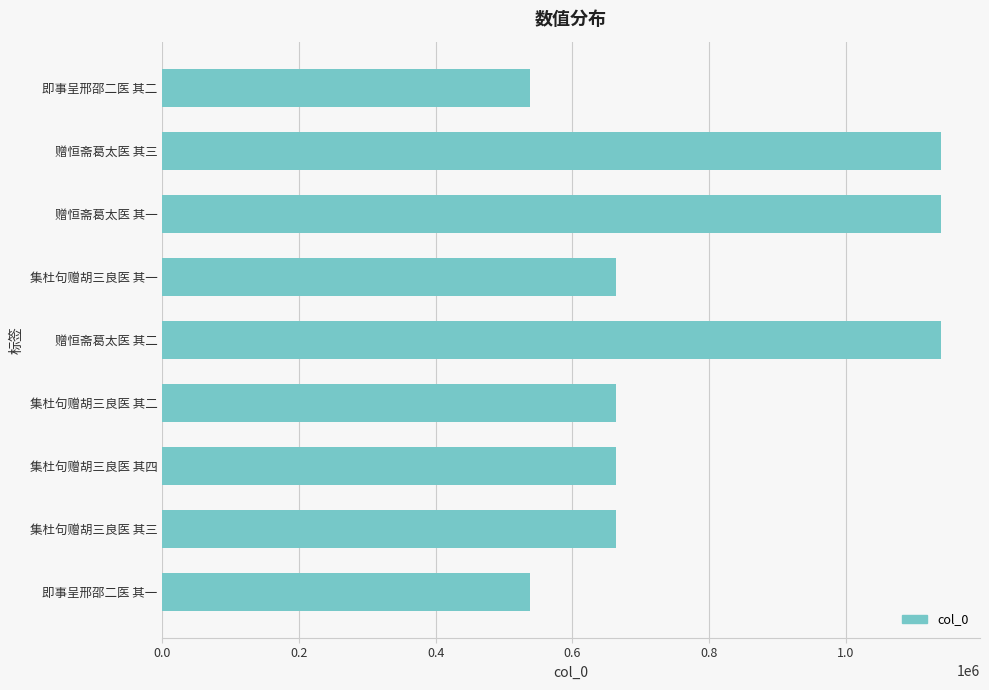

True or false: the data shows 664340 at 集杜句赠胡三良医 其一.

True